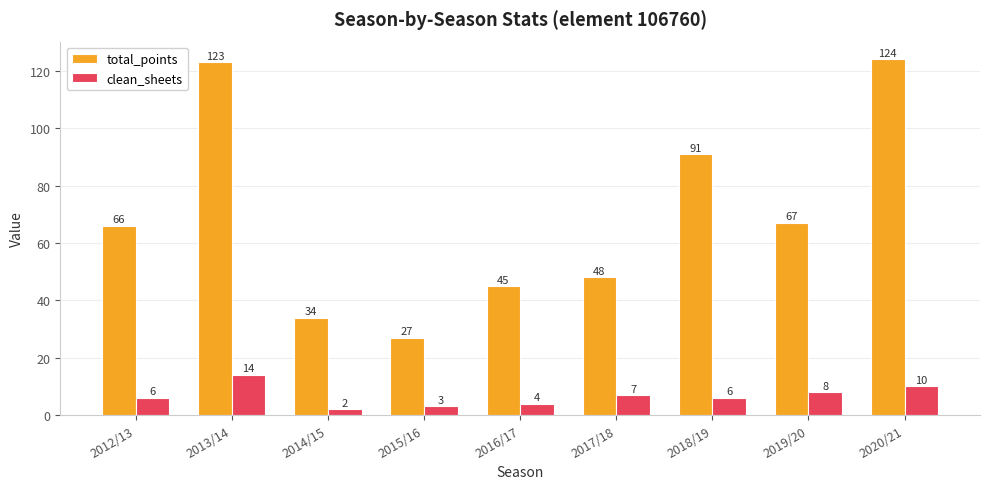

What is the average value of the clean_sheets series?

7